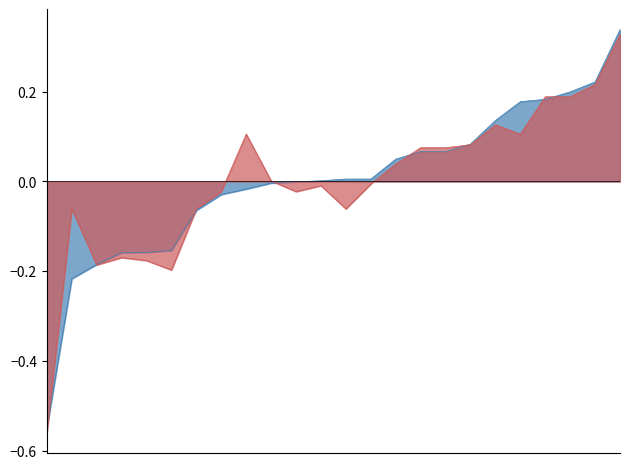

How many lines are shown in the chart?

2